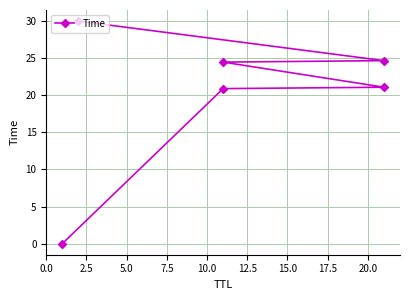

How many data points are less than 24?

3